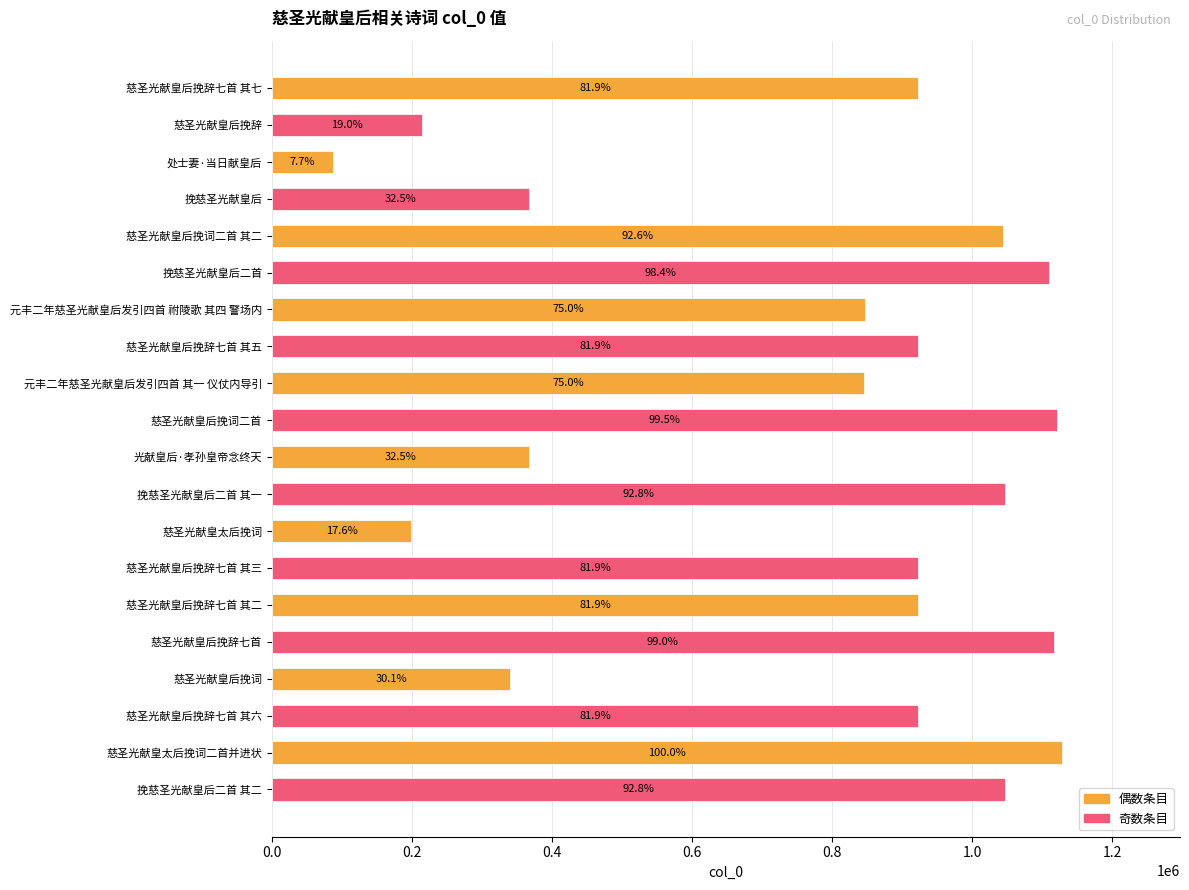

Are the bars horizontal?

Yes